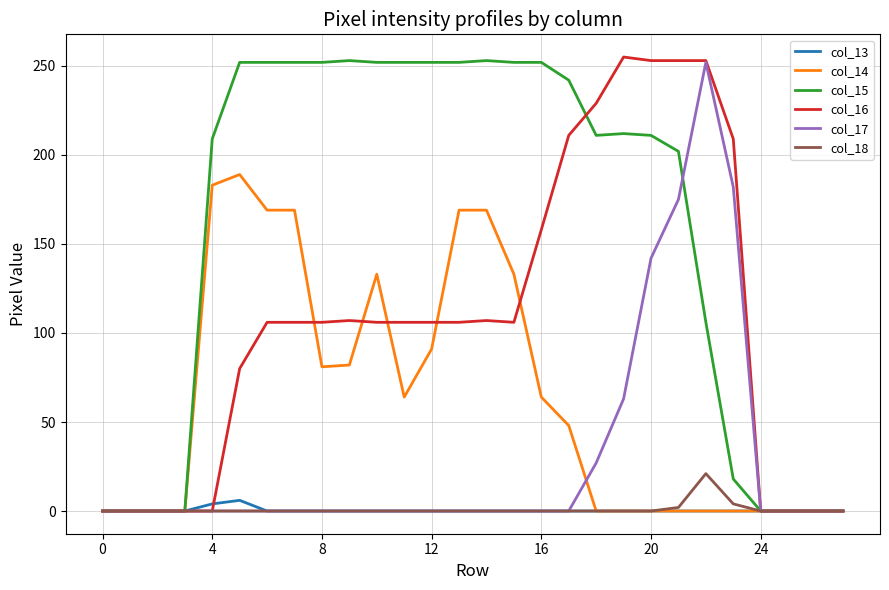

What is the highest value of the col_14 series?

189